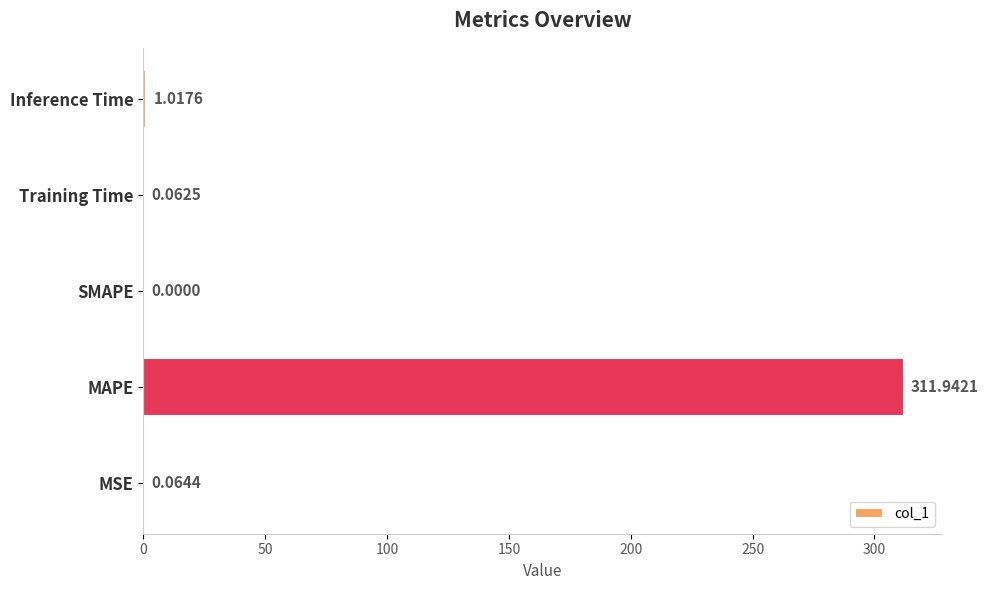

At which label is the value closest to 155?

Inference Time